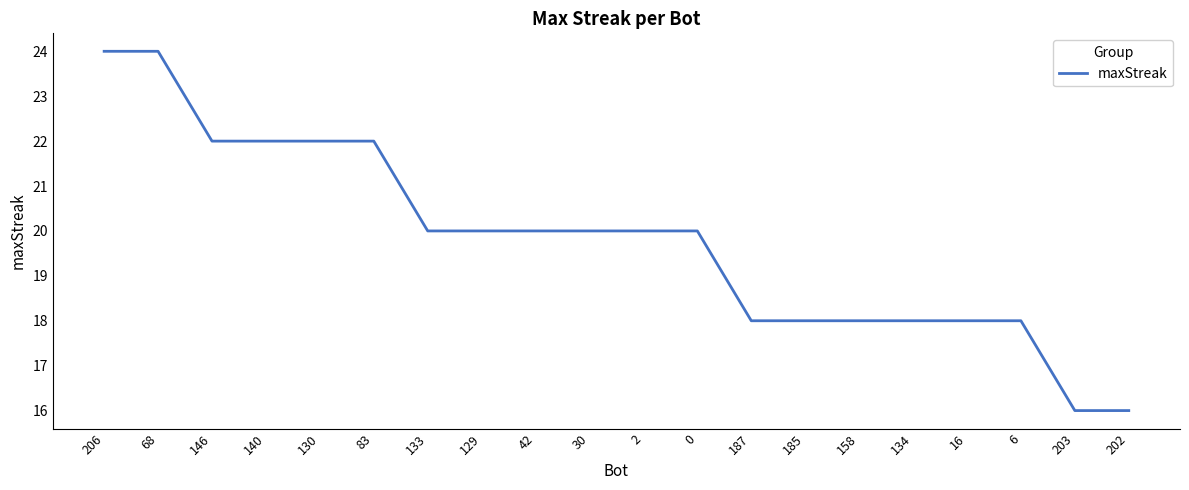

The value at 2 is 5. True or false?

False